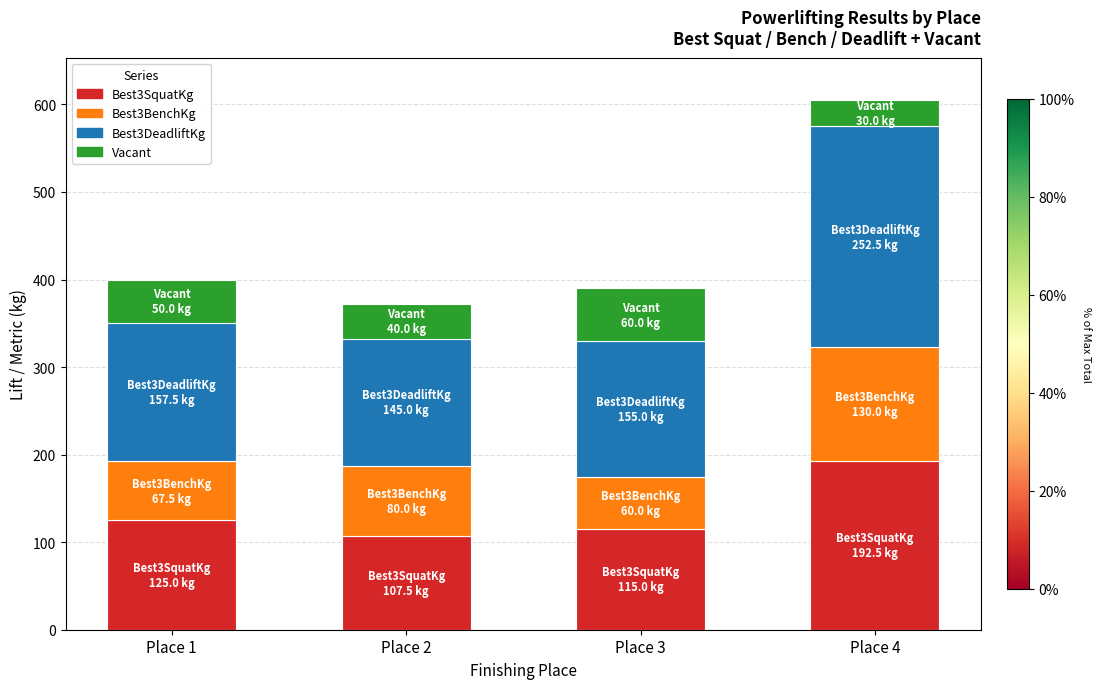

What is the value of the Best3SquatKg bar at the 4th from the left?

192.5